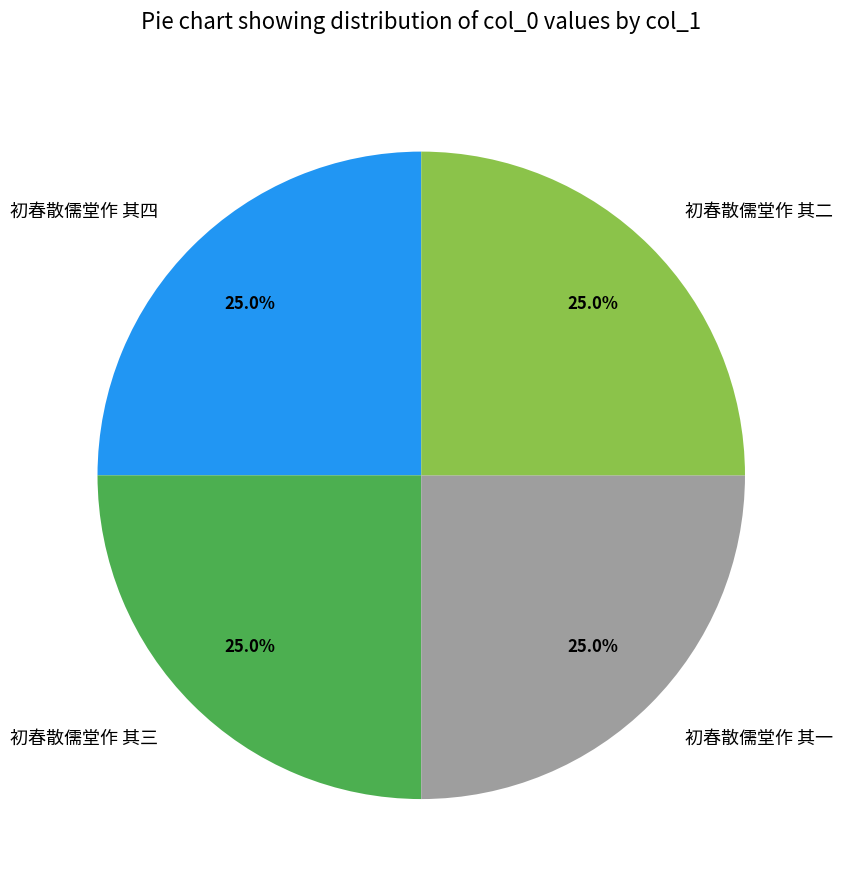

True or false: 初春散儒堂作 其二 accounts for 13% of the total.

False